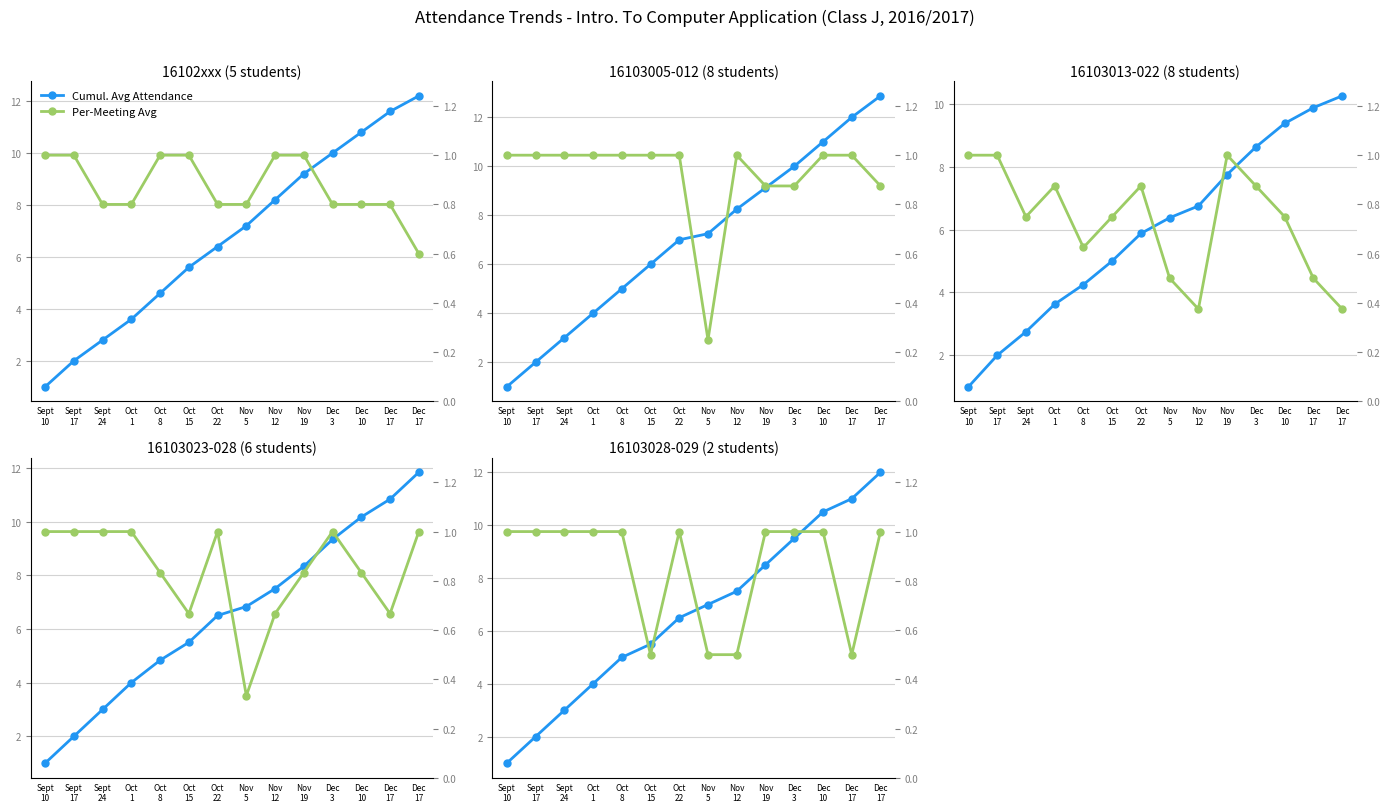

Rank the categories by Per-Meeting Avg value from lowest to highest.

Oct
15, Nov
5, Nov
12, Dec
17, Sept
10, Sept
17, Sept
24, Oct
1, Oct
8, Oct
22, Nov
19, Dec
3, Dec
10, Dec
17